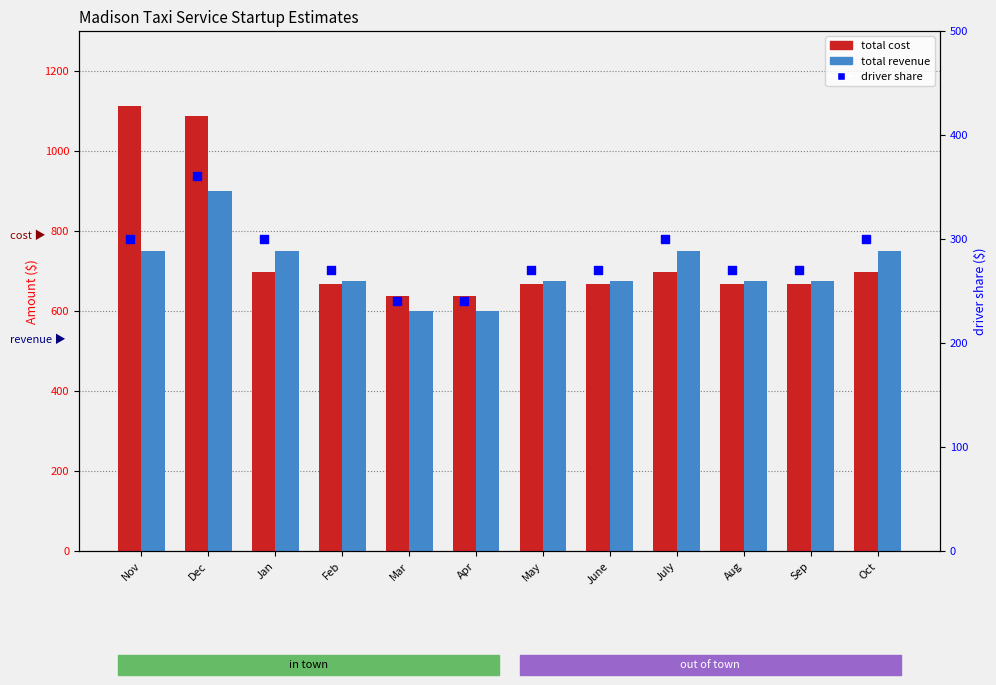

Is the value of total cost at Apr greater than the value of driver share at Nov?

Yes